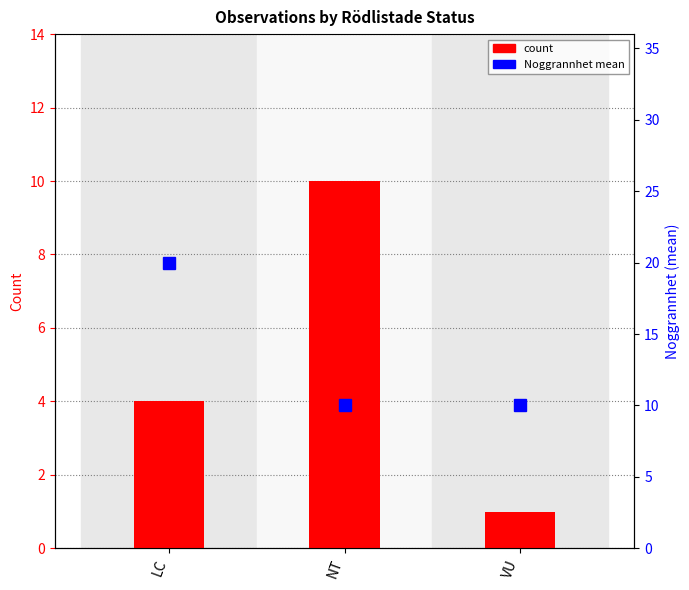

Which has a higher value, LC or NT?

NT